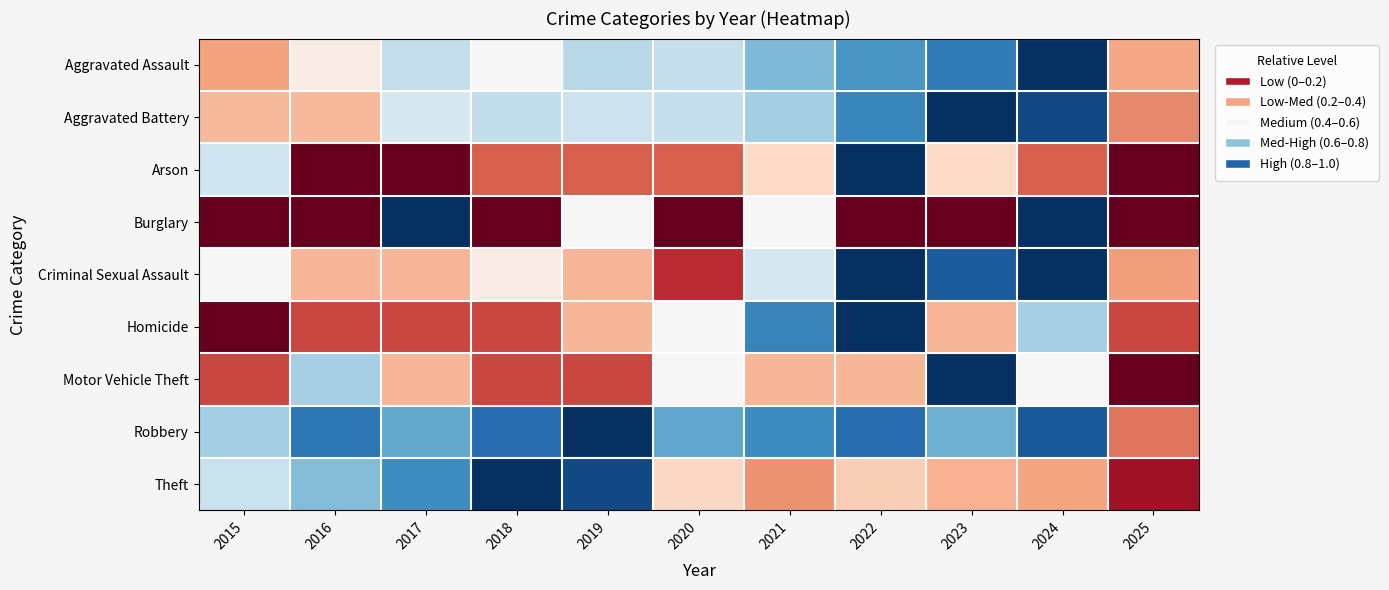

How many categories are shown in the chart?

11